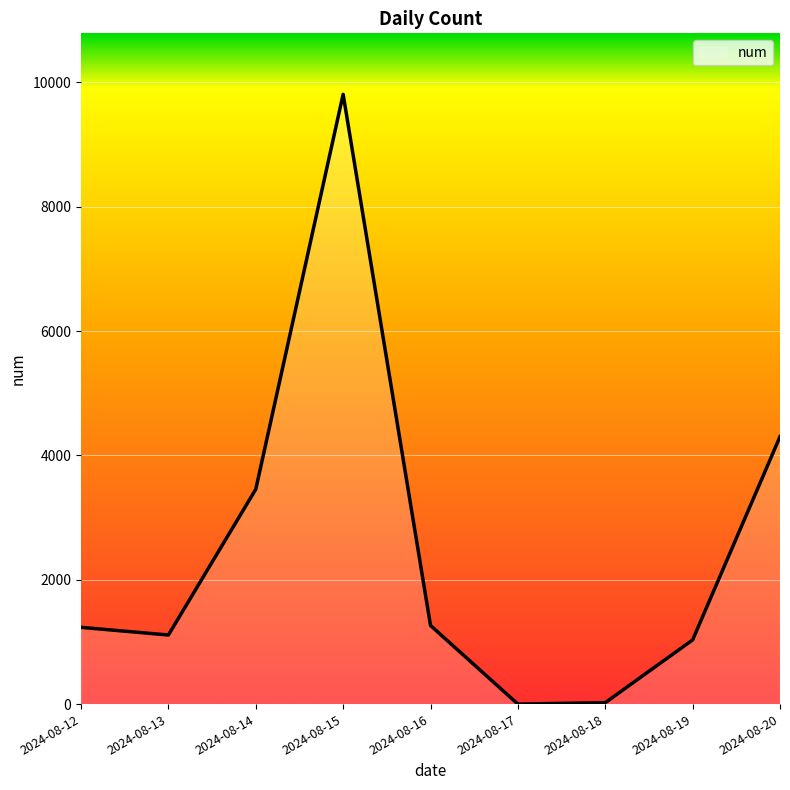

True or false: there are more than 1 points higher than both neighbors.

False